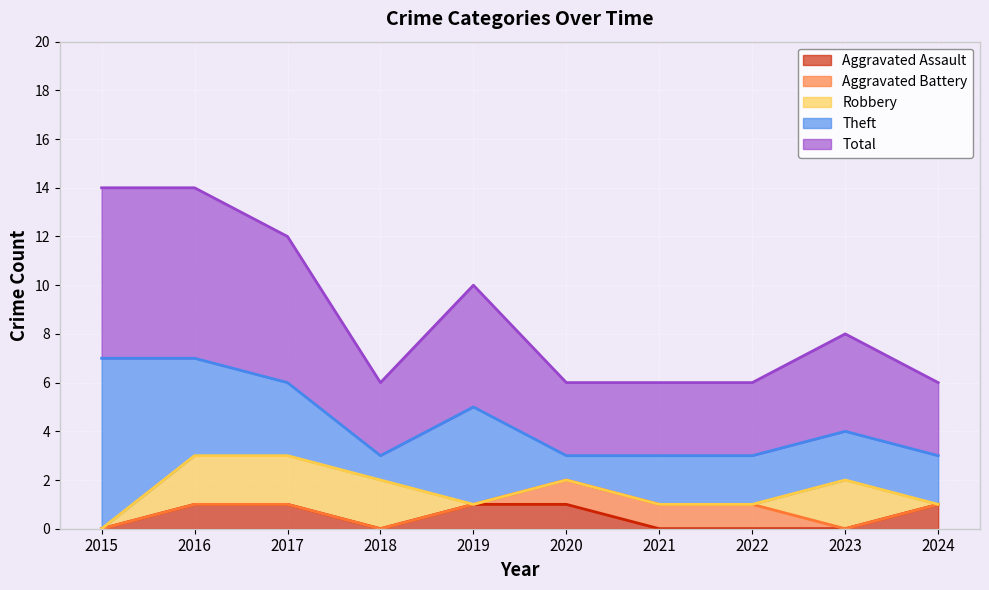

True or false: Total and Aggravated Assault cross at least once.

False